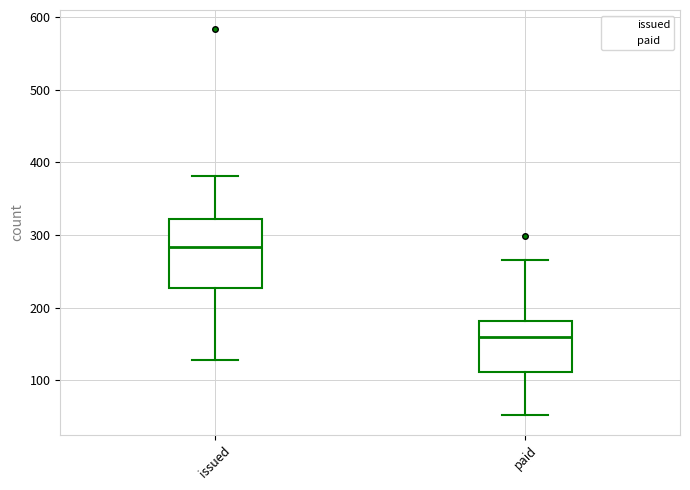

Which box's median line is the lowest?

paid